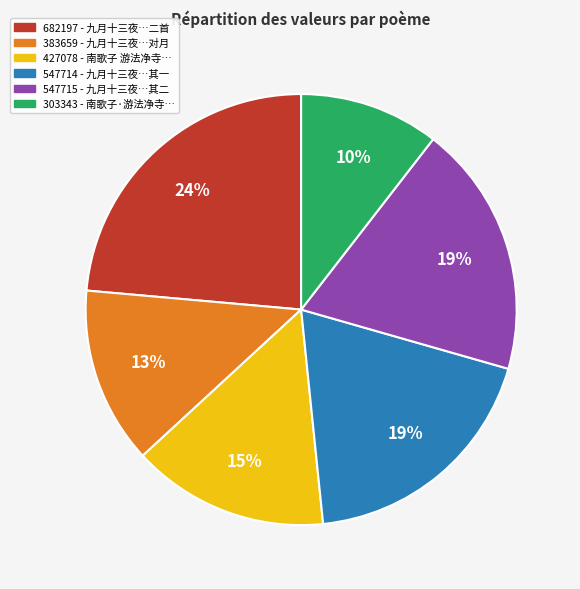

To the nearest percent, what is the average slice percentage?

17%